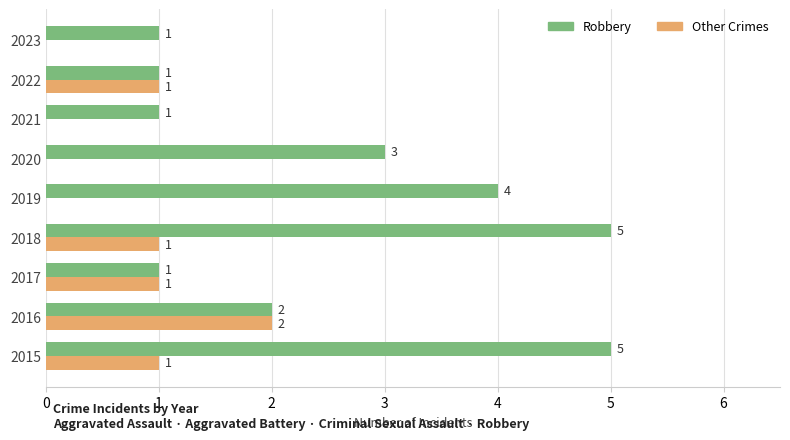

How many Other Crimes values are between 0 and 1?

8